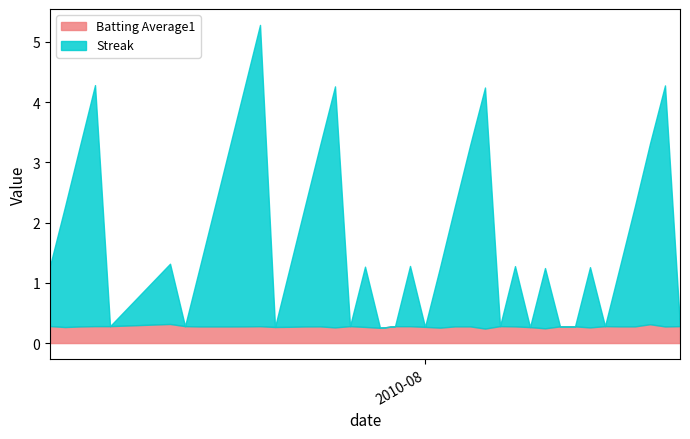

Does the chart display data point markers on the line(s)?

No